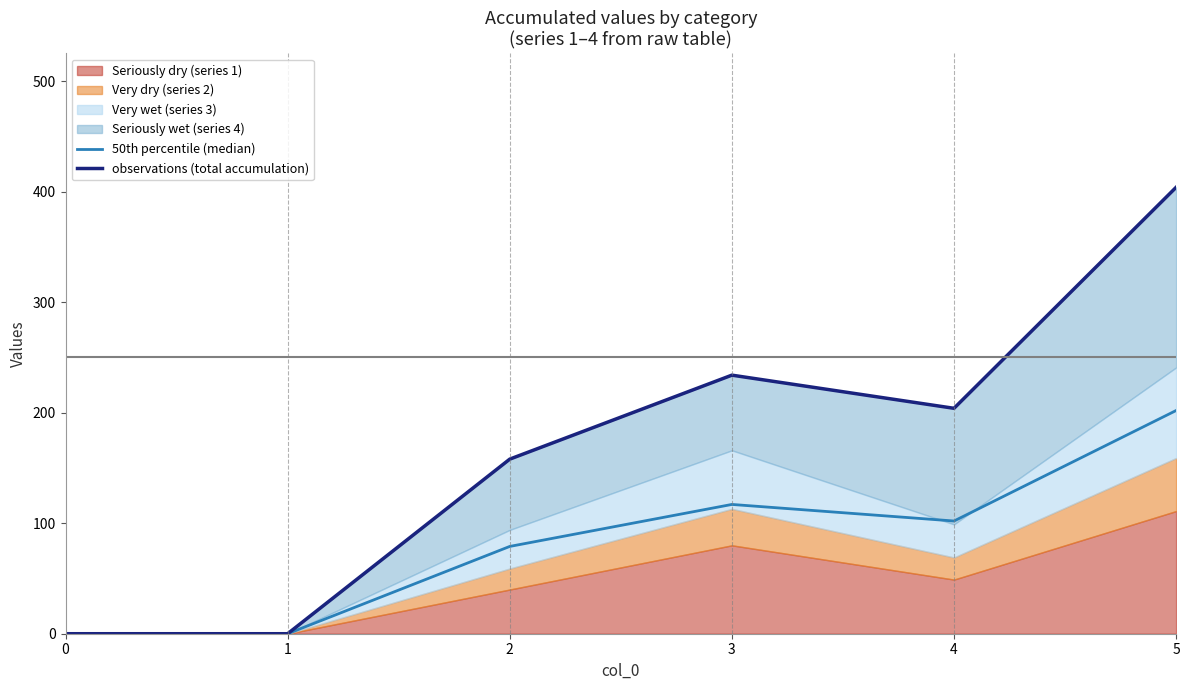

Between 3 and 5, which series saw the biggest shift?

observations (total accumulation)